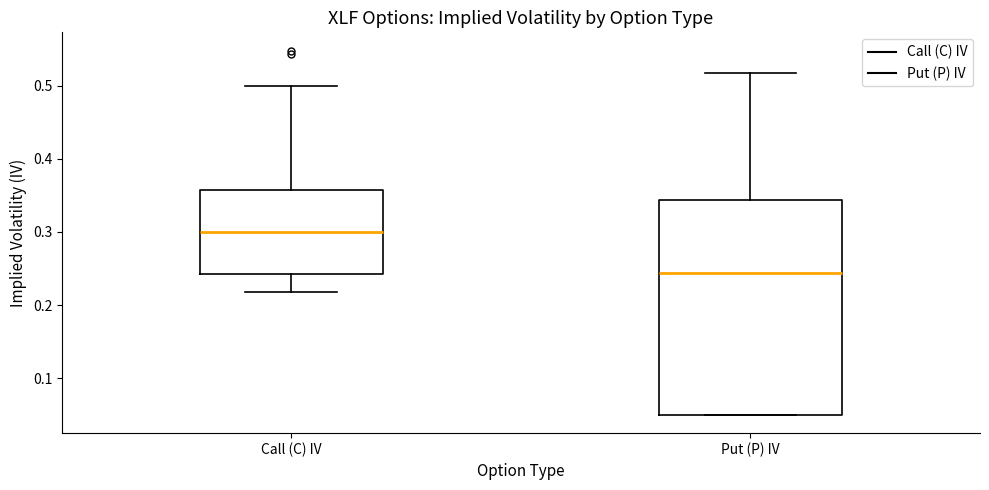

Reading left to right, read every box against the y-axis: the position of its median line, the range the box covers, and the ends of its whiskers. The values are not printed on the chart, so give them approximately, as read against the axis.

Call (C) IV: median 0.30, box 0.24 to 0.36, whiskers 0.22 to 0.50
Put (P) IV: median 0.24, box 0.05 to 0.34, whiskers 0.05 to 0.52